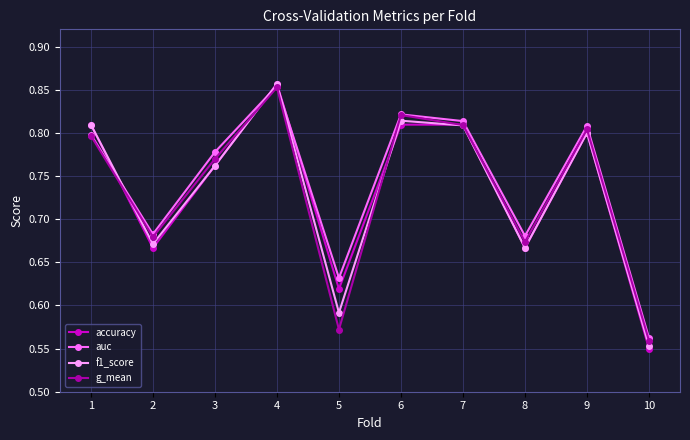

What are all the series names shown in the legend?

accuracy, auc, f1_score, g_mean